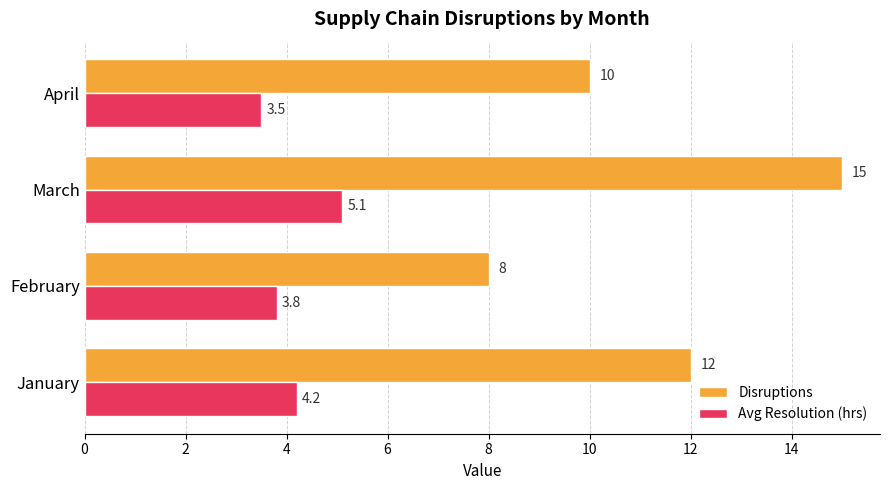

Which series has the largest range (max minus min)?

Disruptions